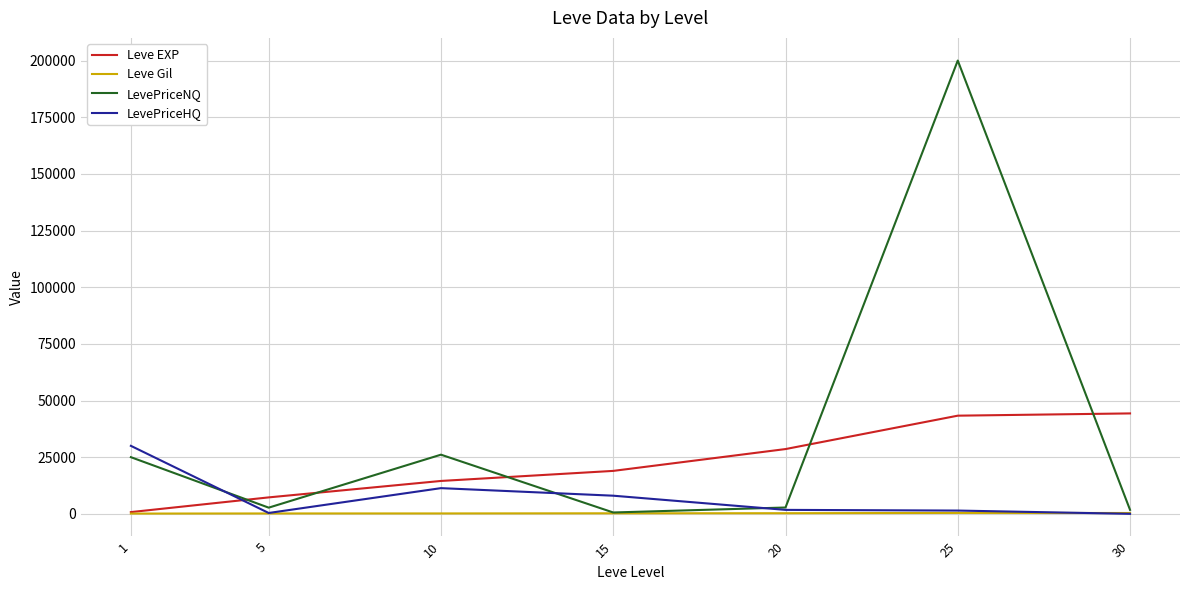

Rank the series by their maximum value, from lowest to highest.

Leve Gil, LevePriceHQ, Leve EXP, LevePriceNQ